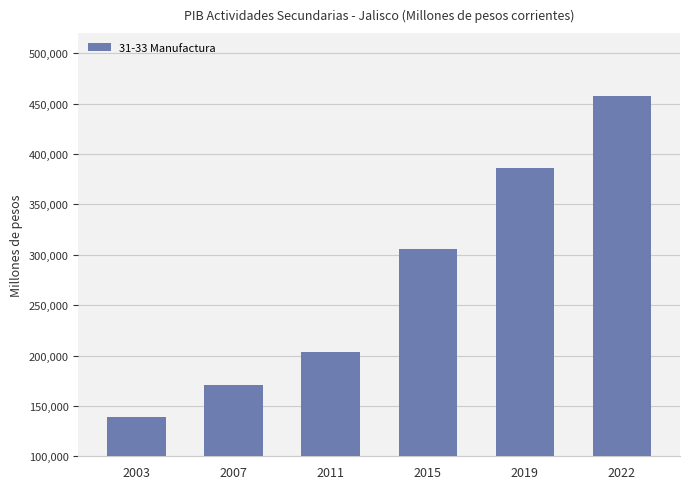

List the labels in order of value, smallest first.

2003, 2007, 2011, 2015, 2019, 2022